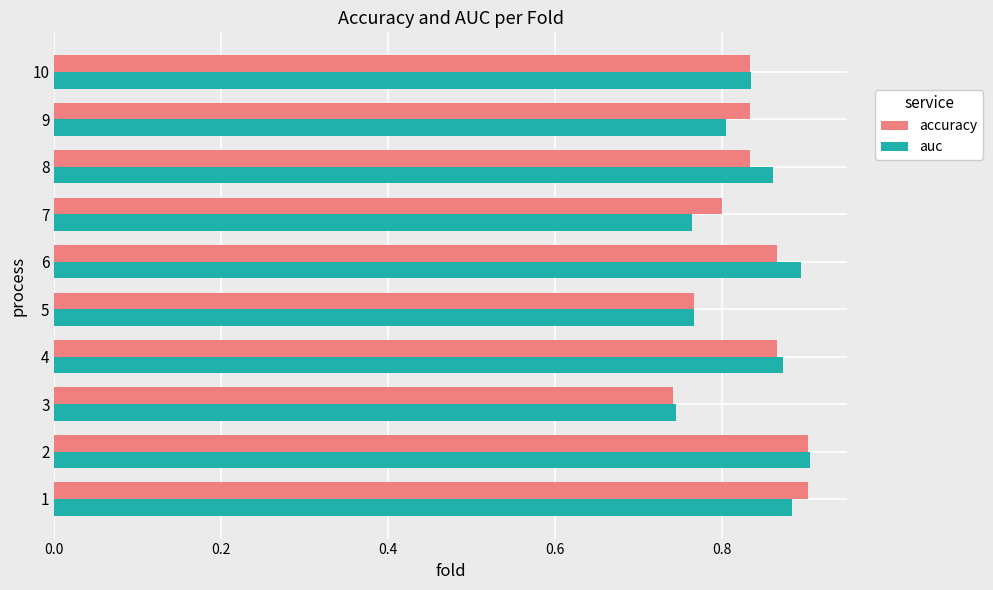

How many distinct data groups are displayed?

2